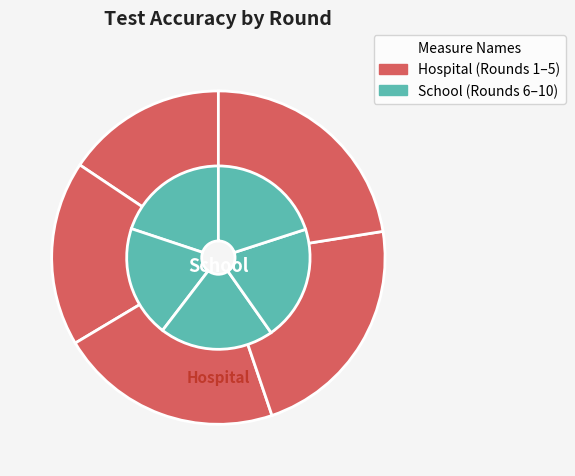

Which slice is the smallest?

1